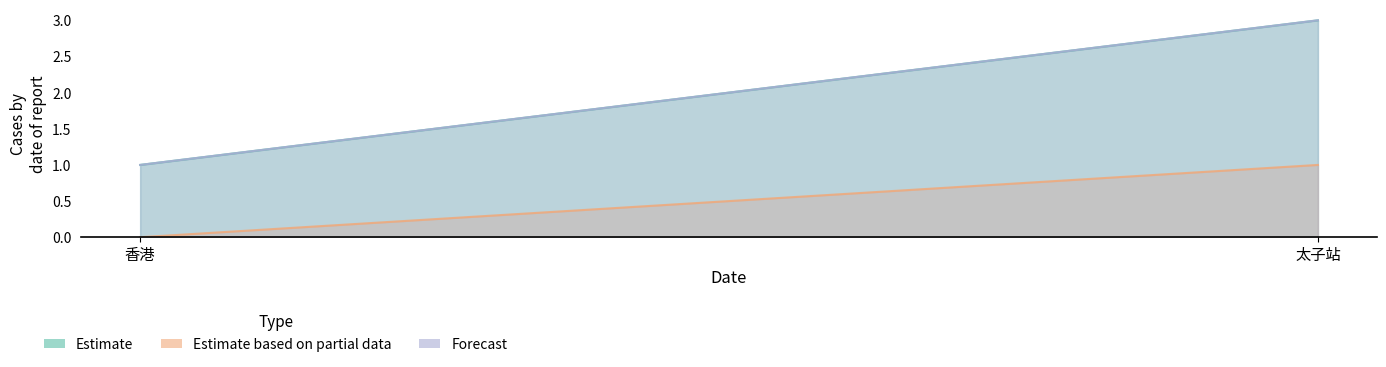

Rank the series at 香港 from highest to lowest value.

Estimate, Forecast, Estimate based on partial data